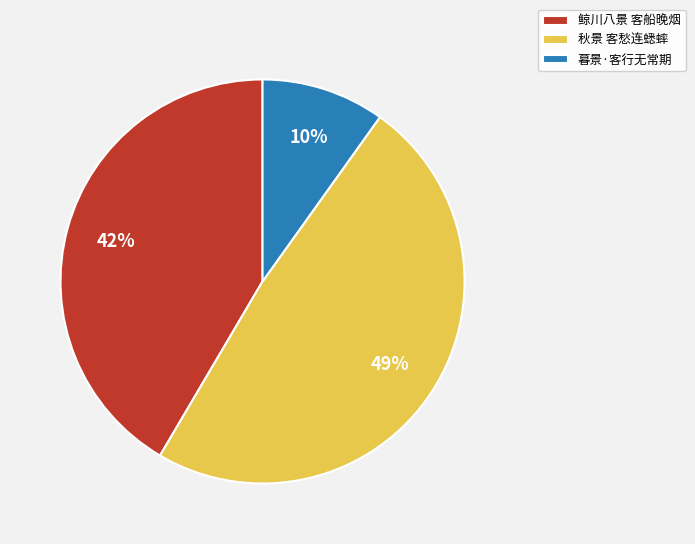

Count the number of slices in the pie.

3